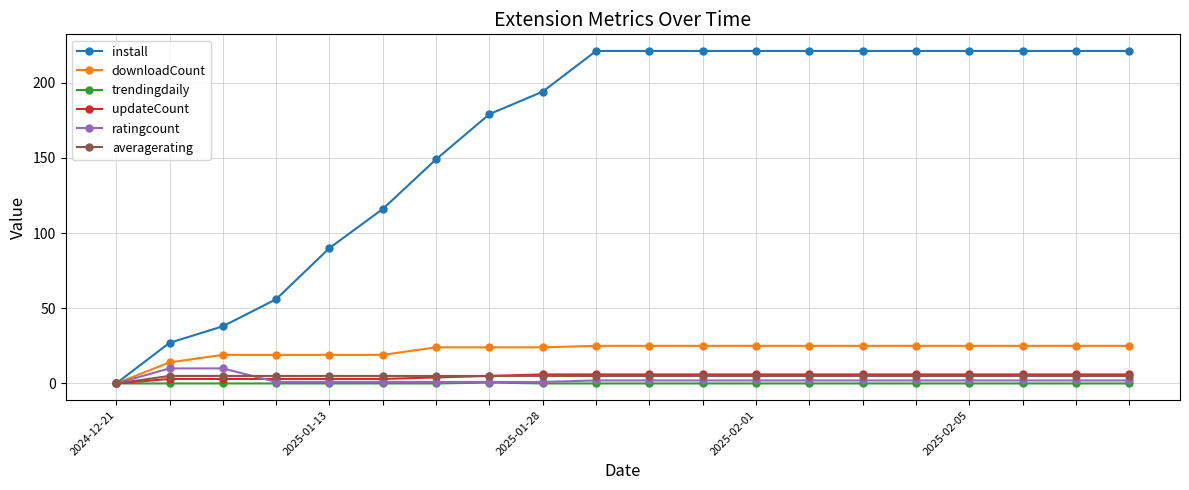

At how many categories does at least one series exceed 100?

15